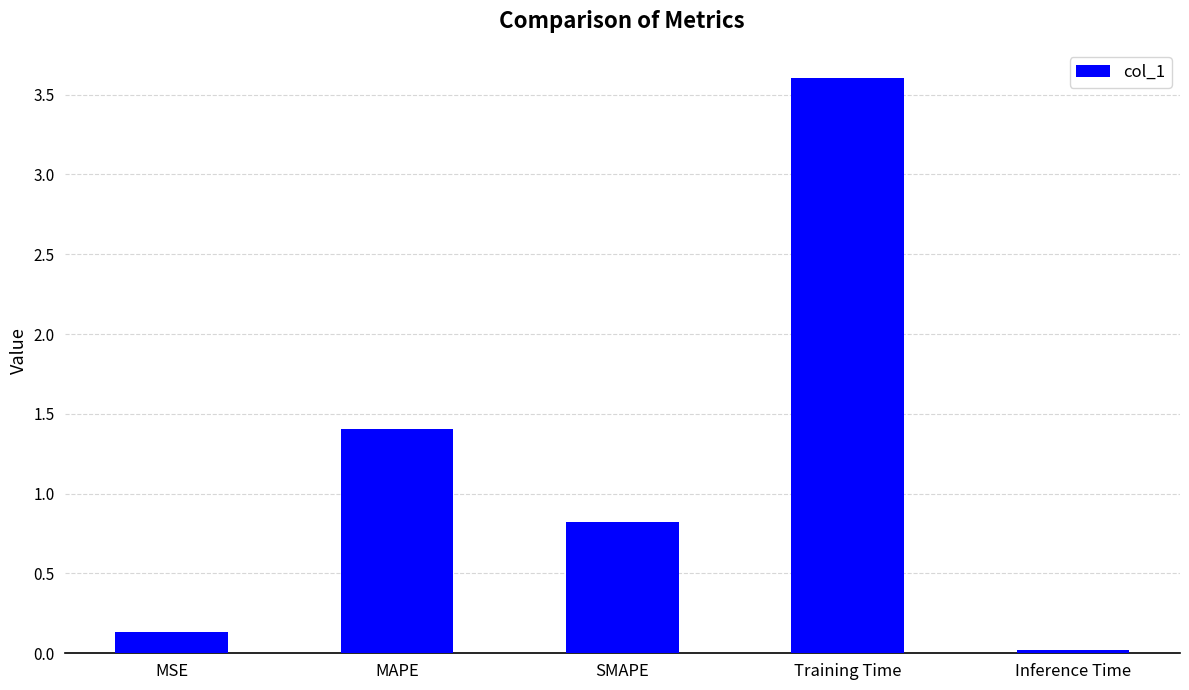

Read the value at MSE.

0.1